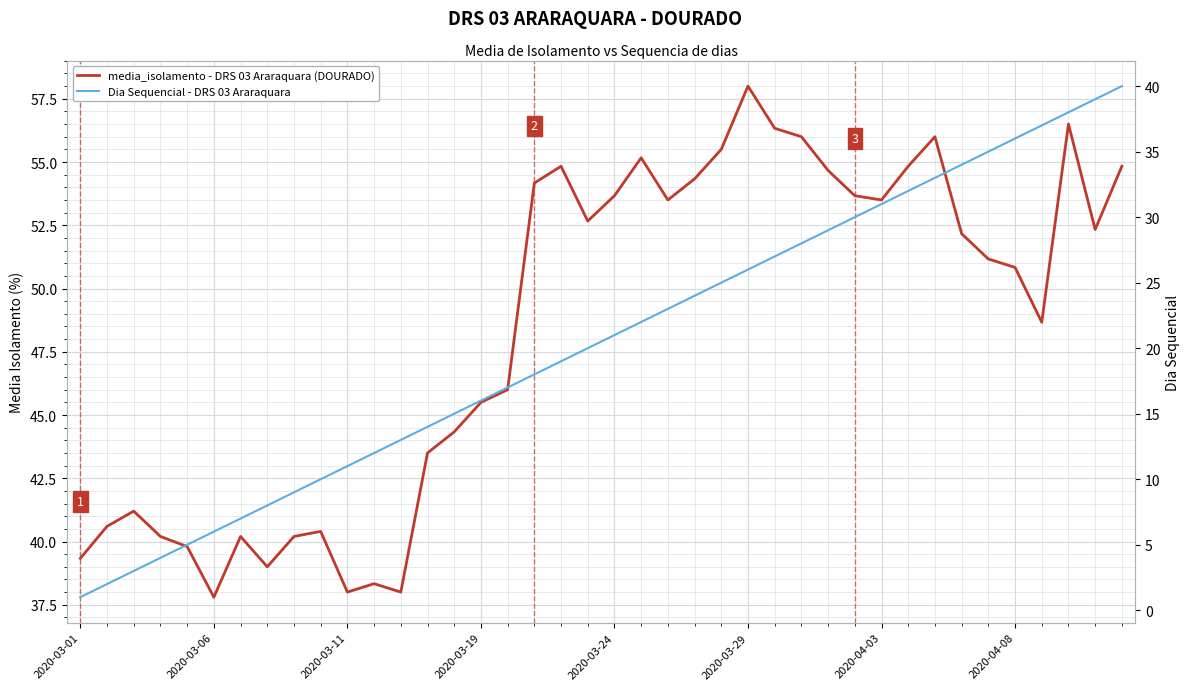

True or false: media_isolamento - DRS 03 Araraquara (DOURADO) and Dia Sequencial - DRS 03 Araraquara intersect in this chart.

False